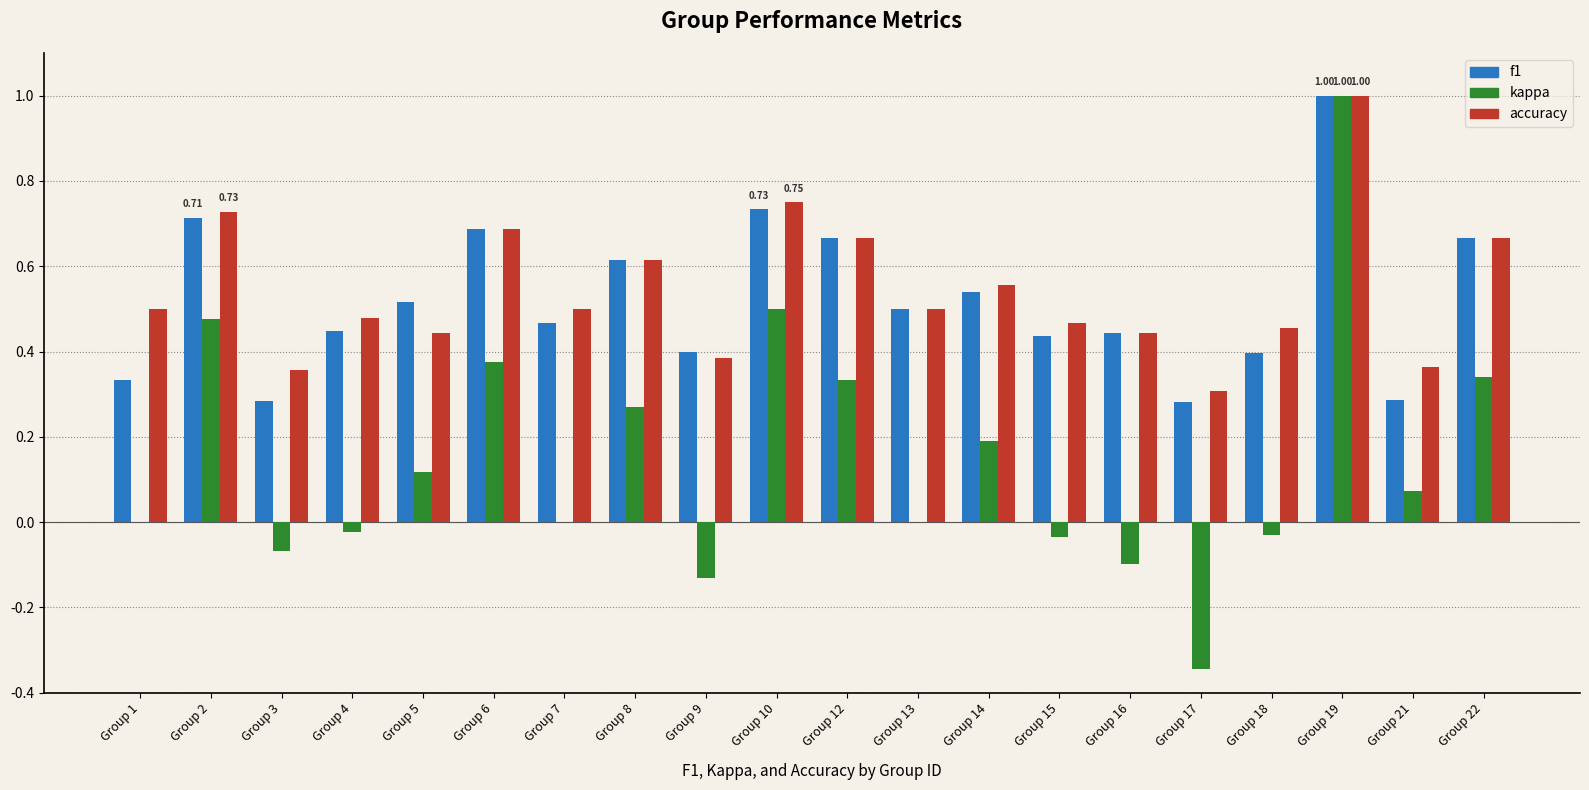

What is the total value across all series at Group 12?

1.7